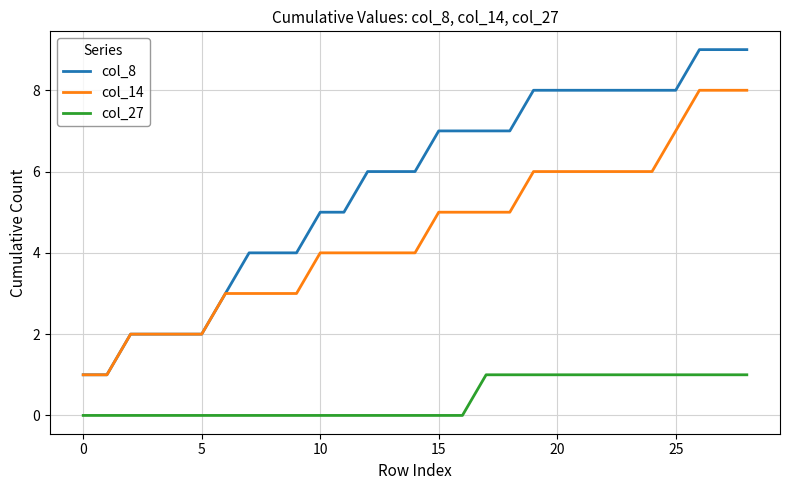

Which series has the widest spread of values?

col_8